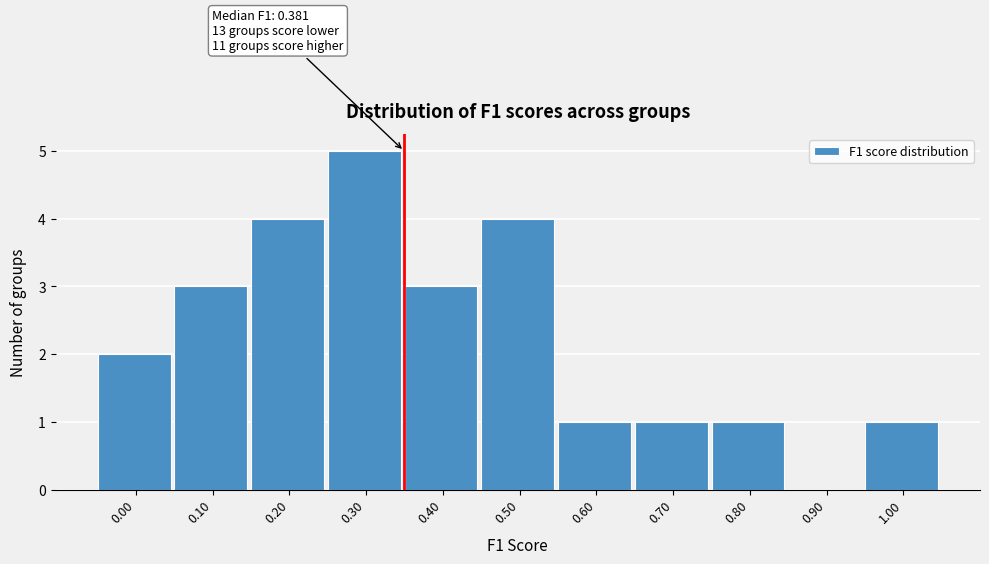

Reading left to right, transcribe all the data shown in this chart.

0.00=2	0.10=3	0.20=4	0.30=5	0.40=3	0.50=4	0.60=1	0.70=1	0.80=1	0.90=0	1.00=1